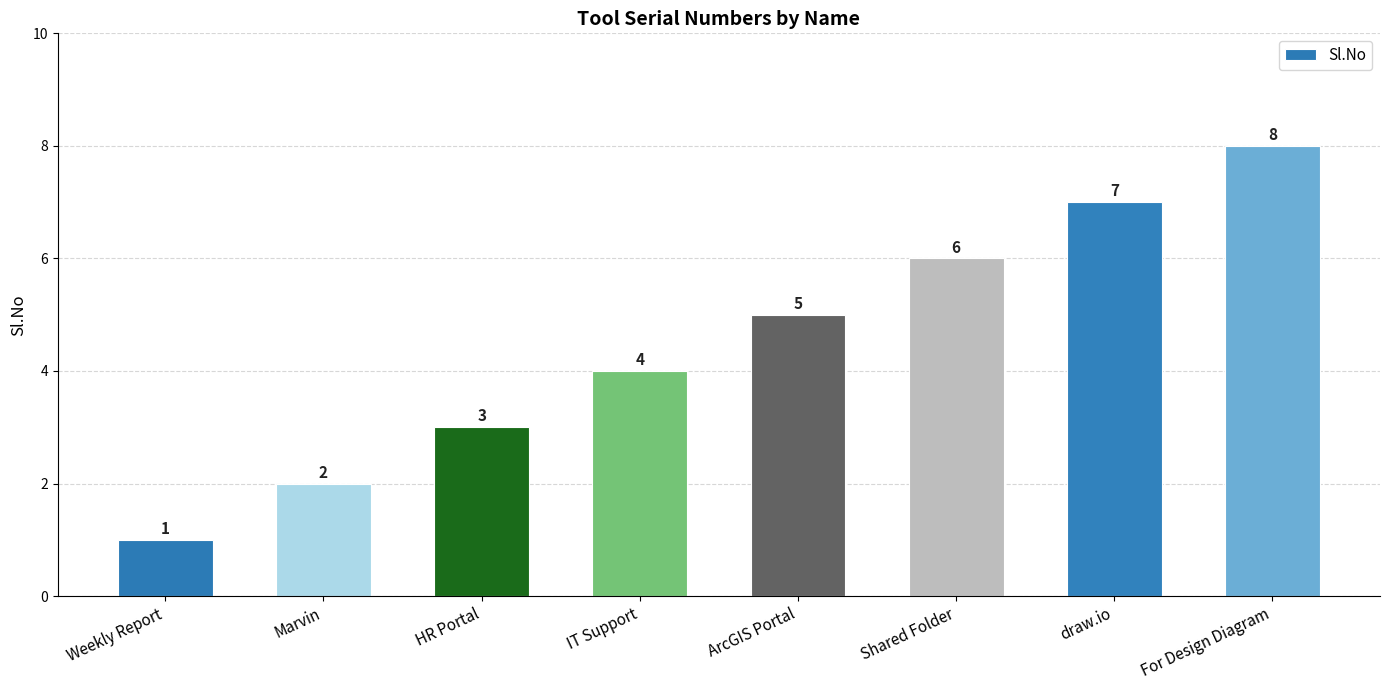

Reading left to right, what are all the values shown in this chart?

Weekly Report=1	Marvin=2	HR Portal=3	IT Support=4	ArcGIS Portal=5	Shared Folder=6	draw.io=7	For Design Diagram=8